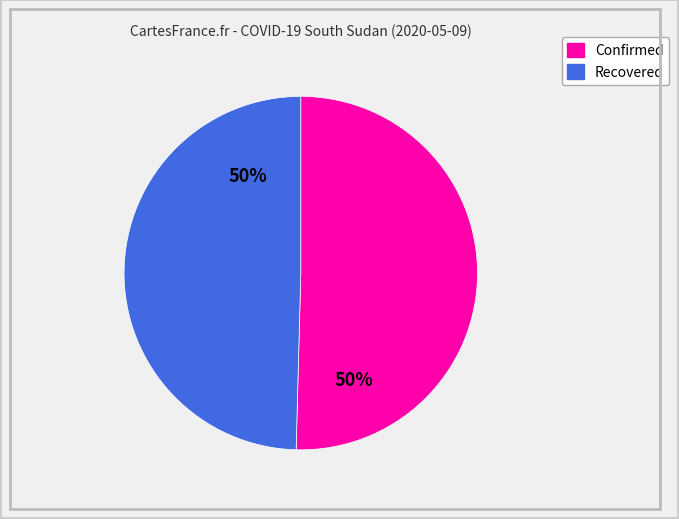

Is the sum of Recovered and Confirmed greater than half?

Yes